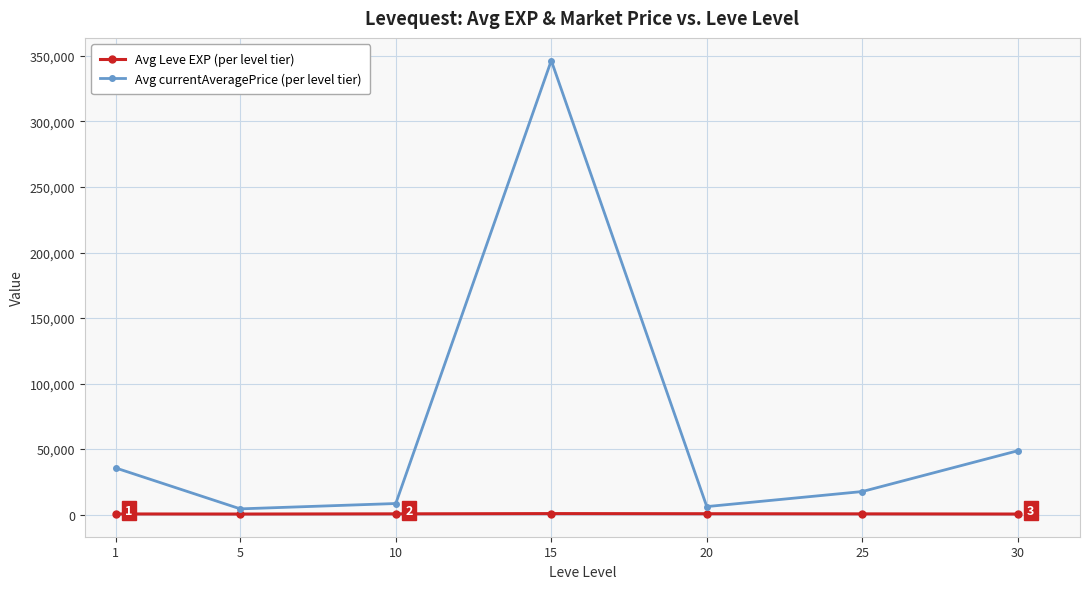

What is the total value across all series at 10?

9023.7